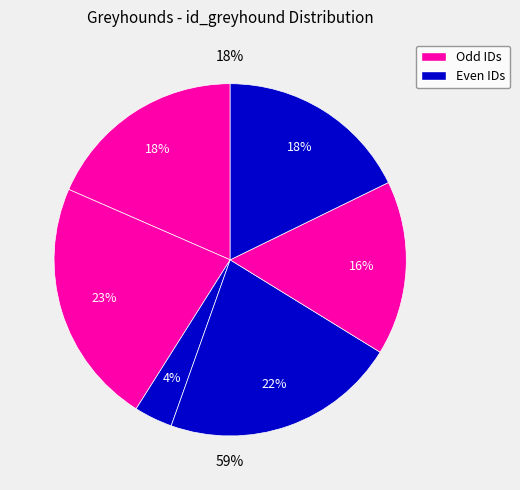

Is there any slice that represents more than half of the pie?

No